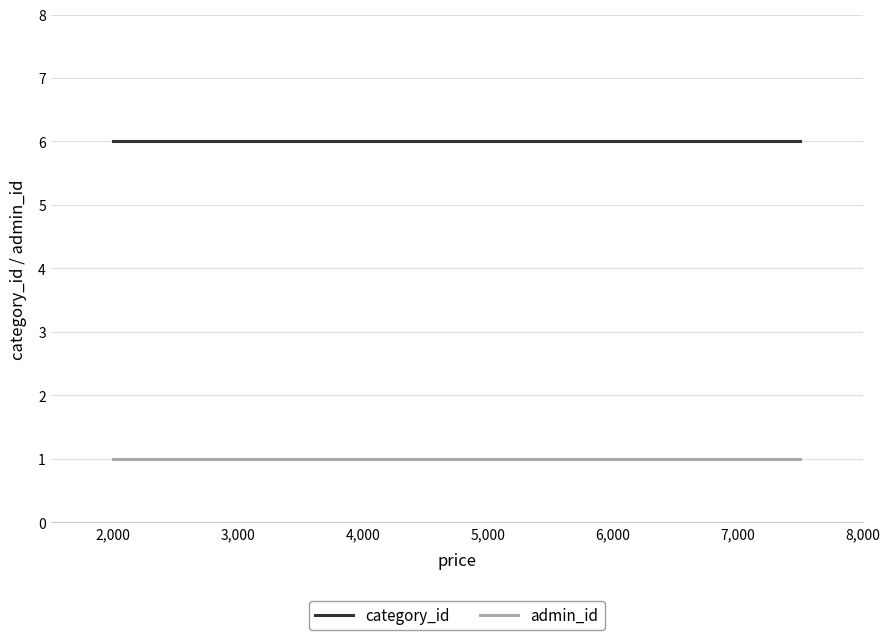

Which series has the largest total across all categories?

category_id